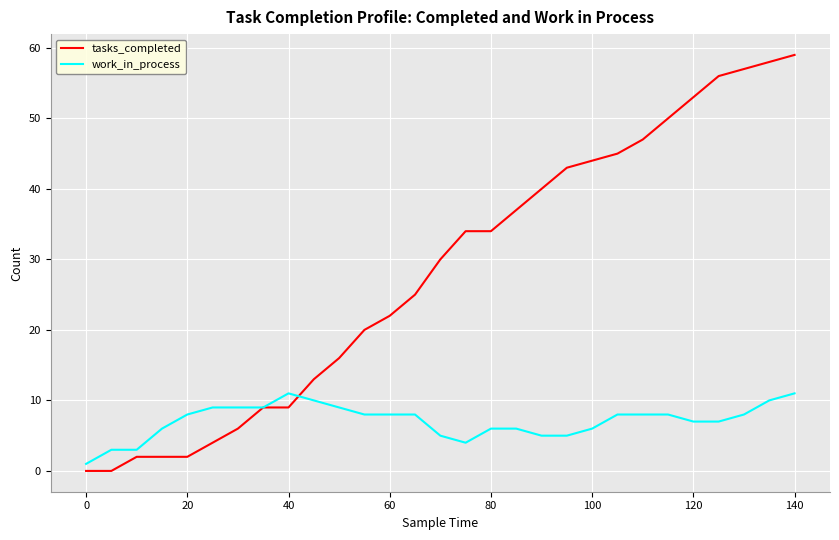

What is the average value of the work_in_process series?

7